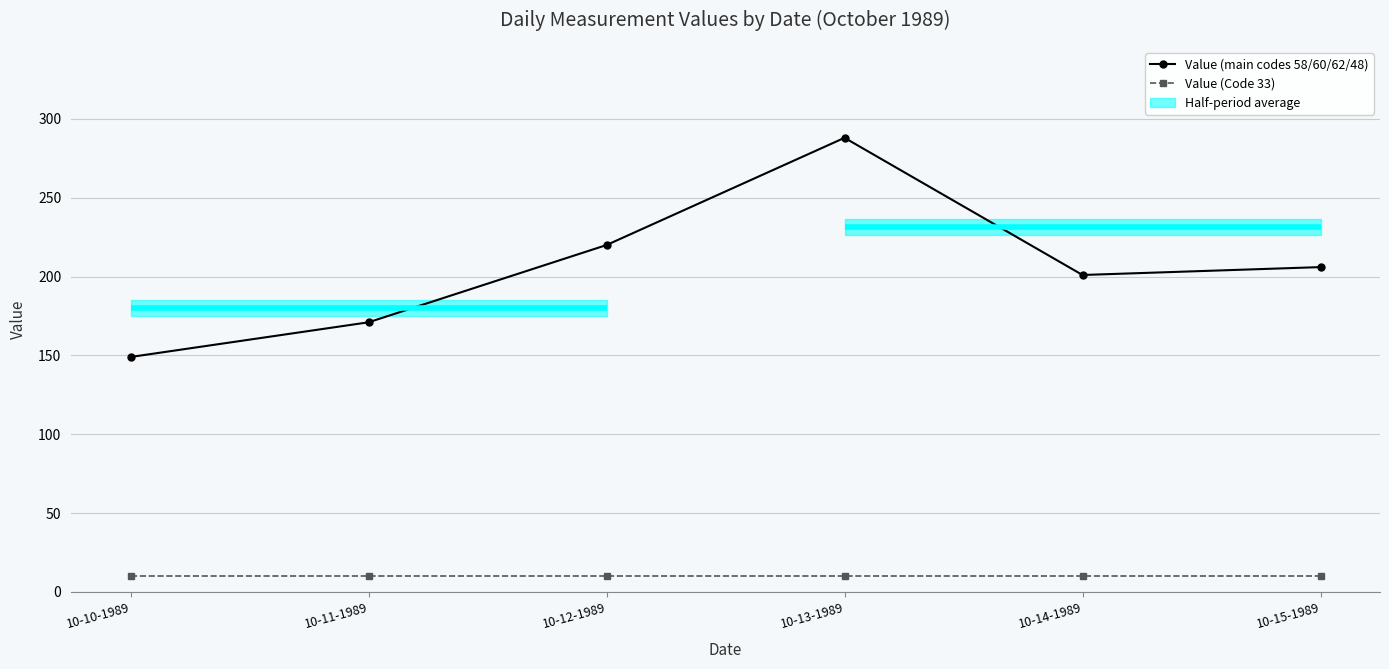

Reading left to right, transcribe all the data shown in this chart.

Value (main codes 58/60/62/48): 149	171	220	288	201	206
Value (Code 33): 10	10	10	10	10	10